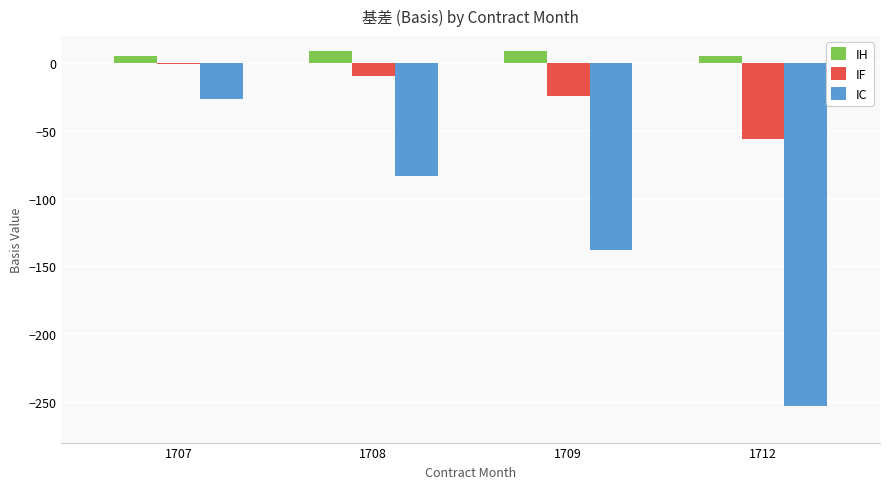

What are all the series names shown in the legend?

IH, IF, IC